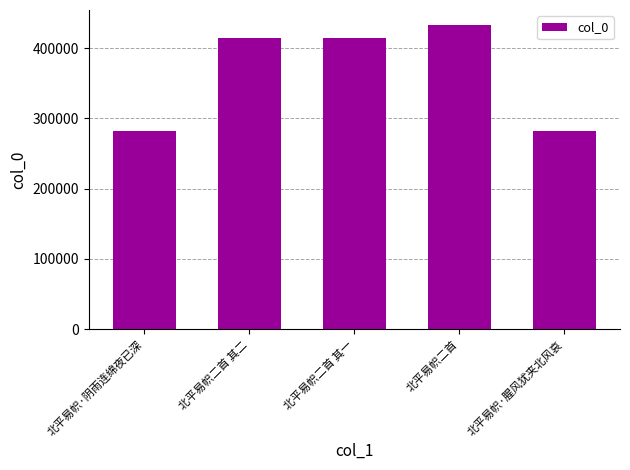

What is the greatest value displayed?

432821